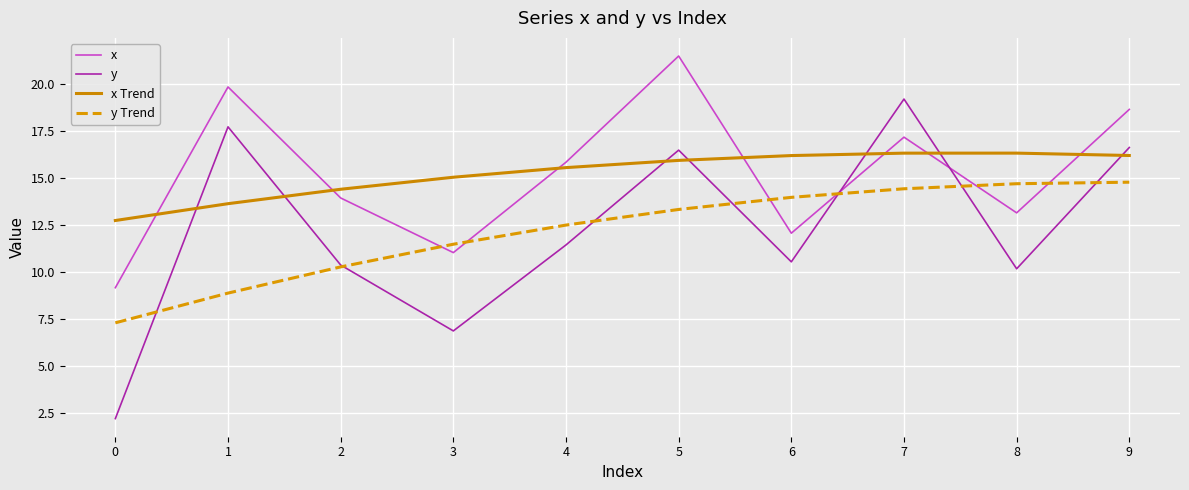

Which series has the largest range (max minus min)?

y